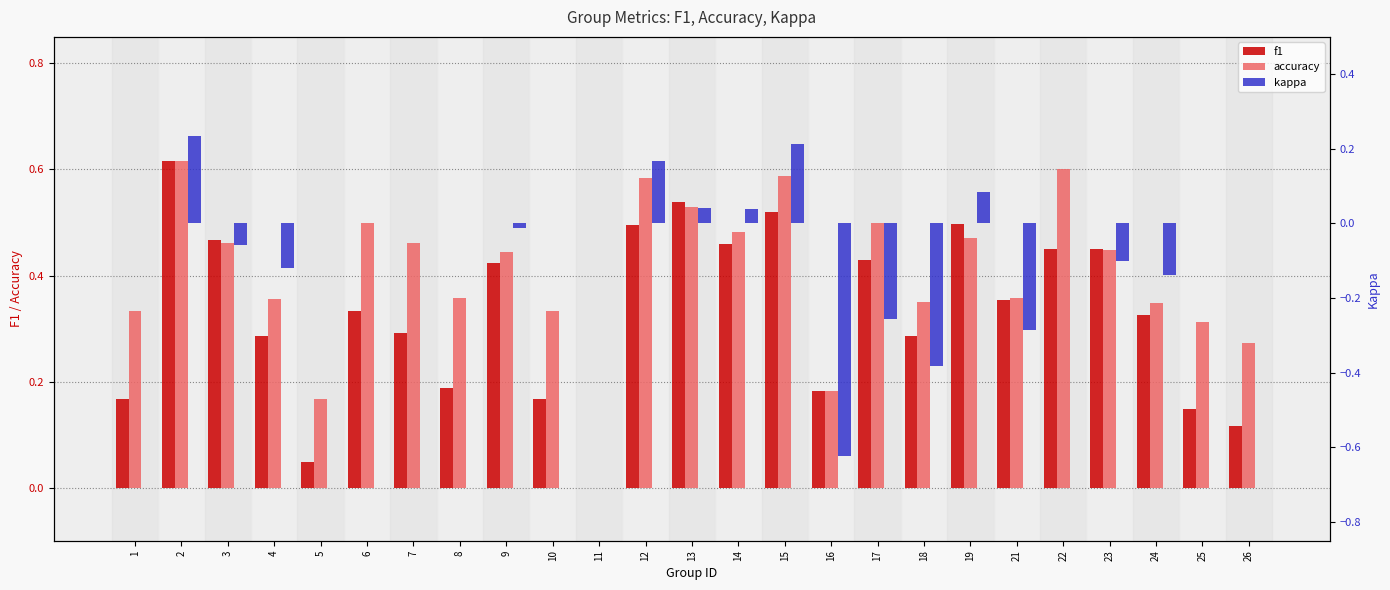

Are the bars horizontal?

No